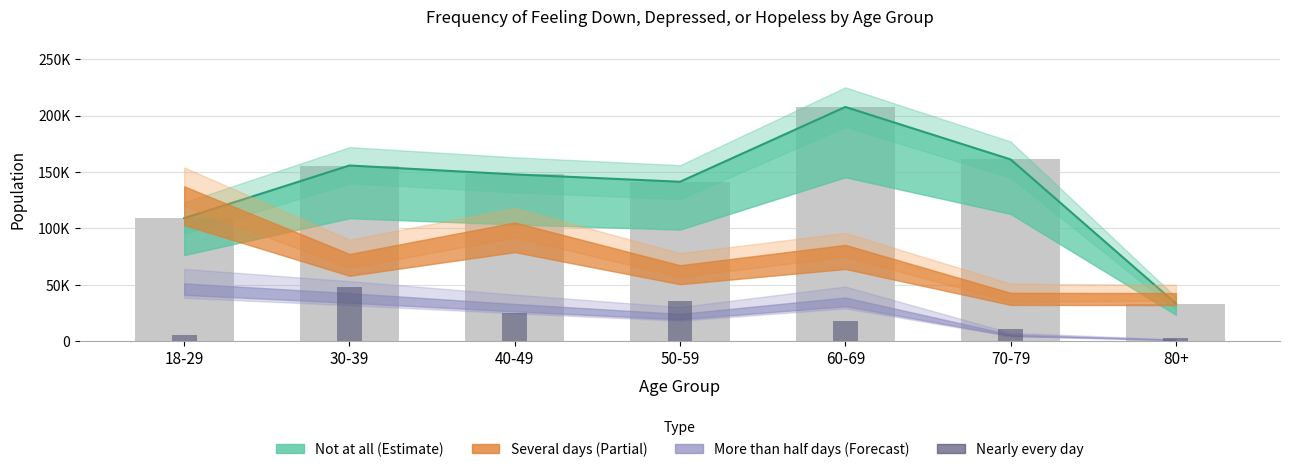

What is the label of the 4th bar from the right?

50-59